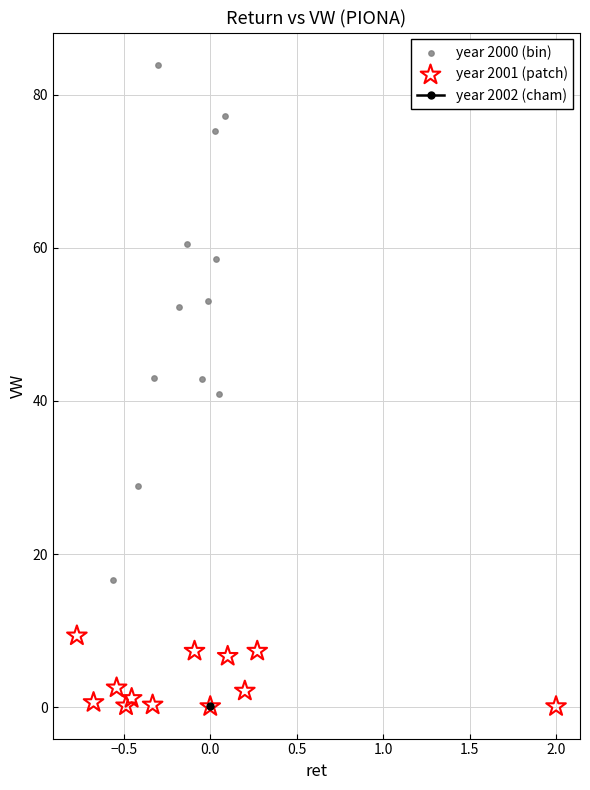

Which series reaches the maximum Y coordinate?

year 2000 (bin)